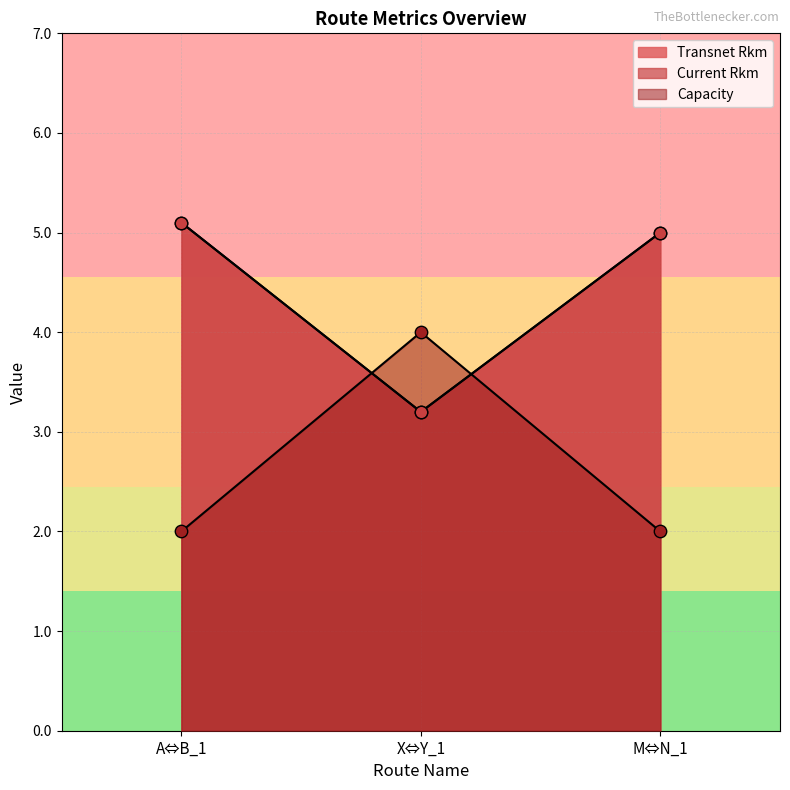

Which series has the largest Y range (max minus min)?

Capacity